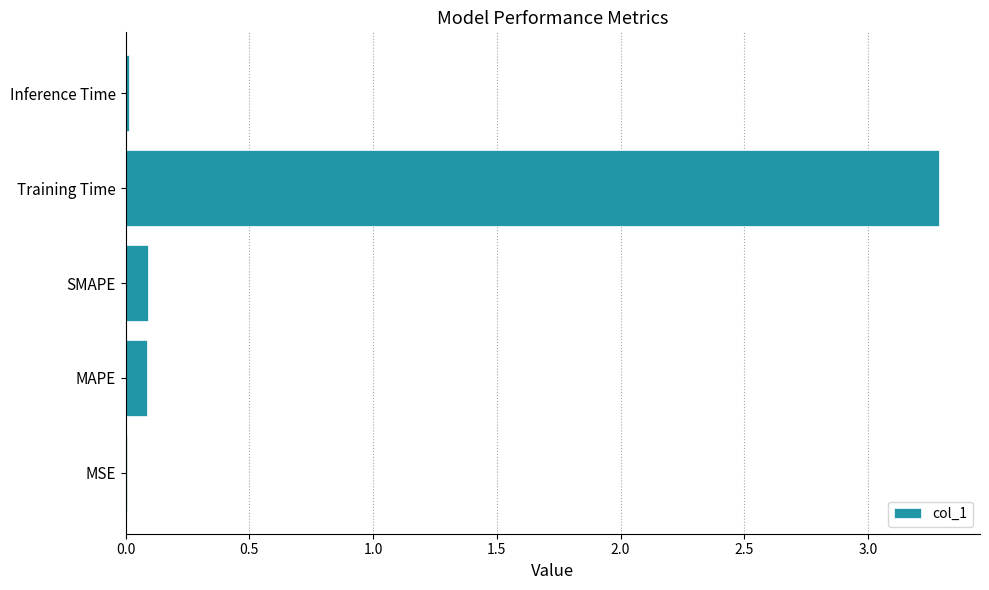

What is the greatest value displayed?

3.3